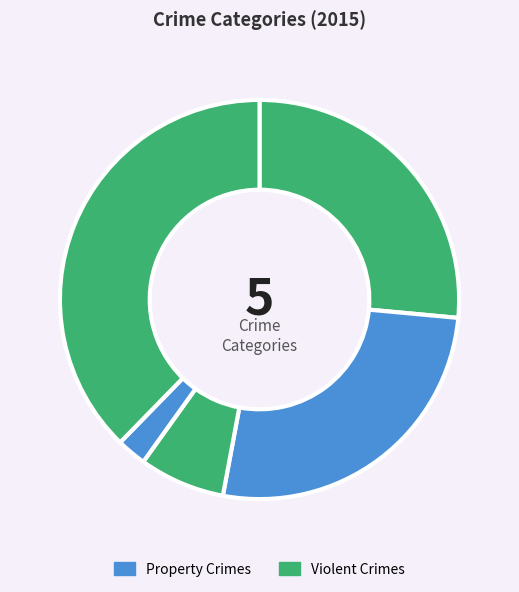

Count the number of slices in the pie.

5